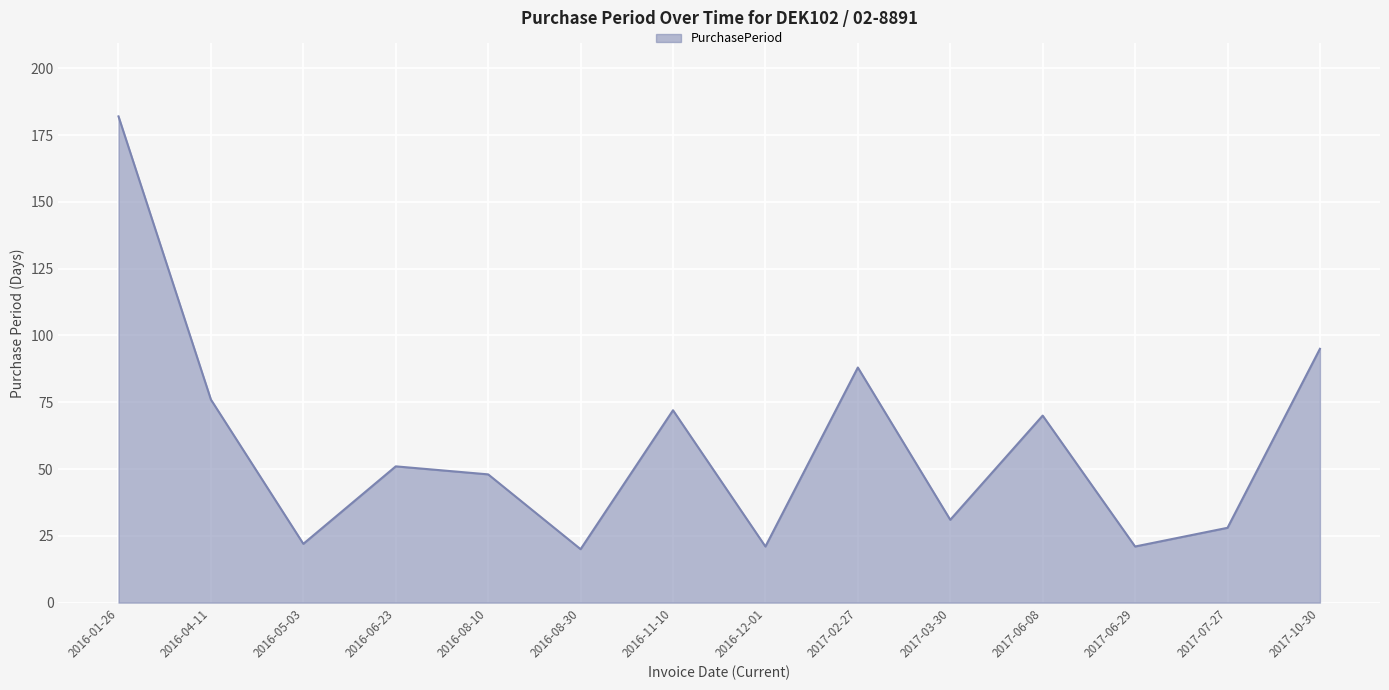

Reading right to left, list all the values displayed in this chart.

95	28	21	70	31	88	21	72	20	48	51	22	76	182